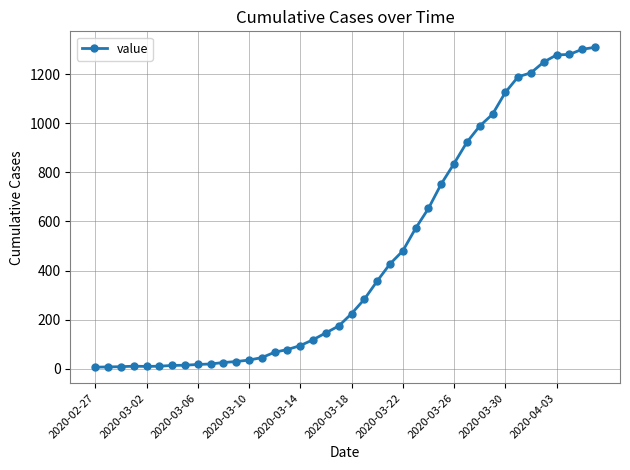

How many lines are shown in the chart?

1